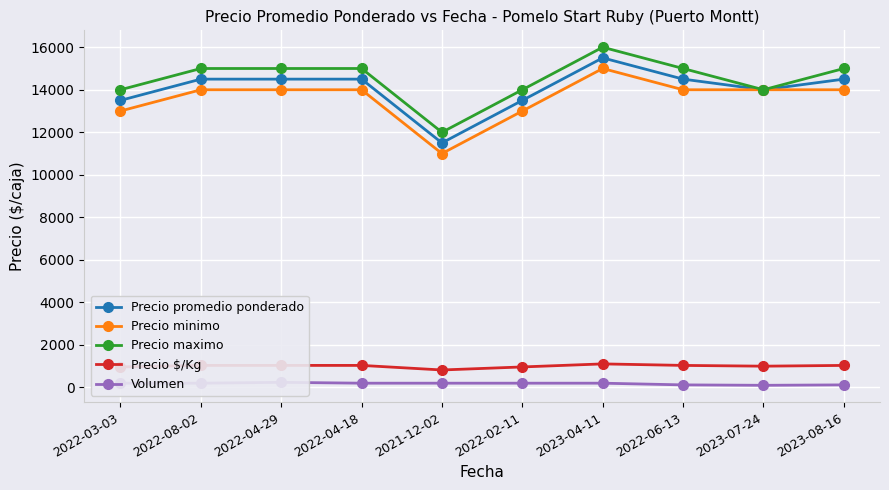

What is the label of the 2nd point from the right?

2023-07-24